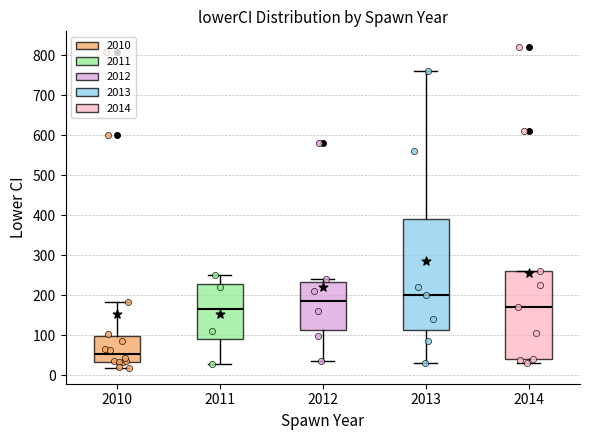

Reading left to right, read every box against the y-axis: the position of its median line, the range the box covers, and the ends of its whiskers. The values are not printed on the chart, so give them approximately, as read against the axis.

2010: median 50, box 30 to 100, whiskers 20 to 180
2011: median 170, box 90 to 230, whiskers 30 to 250
2012: median 190, box 110 to 230, whiskers 40 to 240
2013: median 200, box 110 to 390, whiskers 30 to 760
2014: median 170, box 40 to 260, whiskers 30 to 260